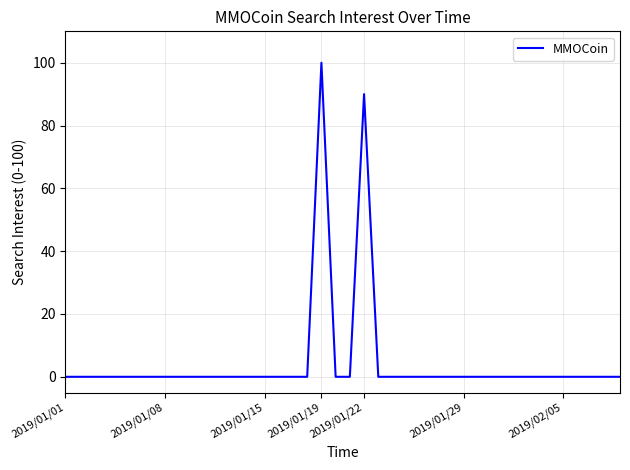

What is the maximum value shown in the chart?

100